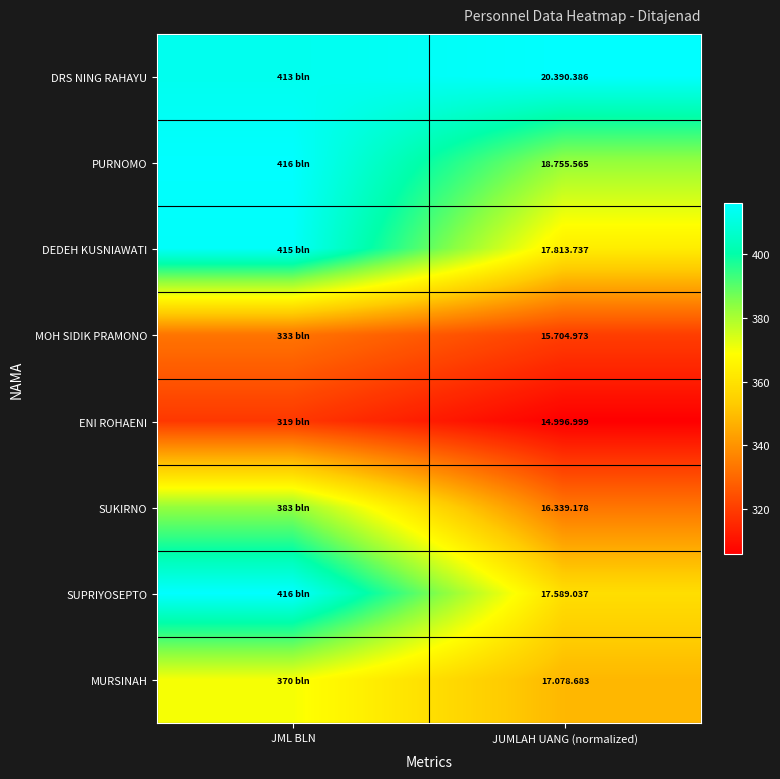

Reading left to right, list all the values displayed in this chart.

DRS NING RAHAYU: JML BLN=413.0	JUMLAH UANG (normalized)=416.0
PURNOMO: JML BLN=416.0	JUMLAH UANG (normalized)=382.6
DEDEH KUSNIAWATI: JML BLN=415.0	JUMLAH UANG (normalized)=363.4
MOH SIDIK PRAMONO: JML BLN=333.0	JUMLAH UANG (normalized)=320.4
ENI ROHAENI: JML BLN=319.0	JUMLAH UANG (normalized)=306.0
SUKIRNO: JML BLN=383.0	JUMLAH UANG (normalized)=333.3
SUPRIYOSEPTO: JML BLN=416.0	JUMLAH UANG (normalized)=358.8
MURSINAH: JML BLN=370.0	JUMLAH UANG (normalized)=348.4